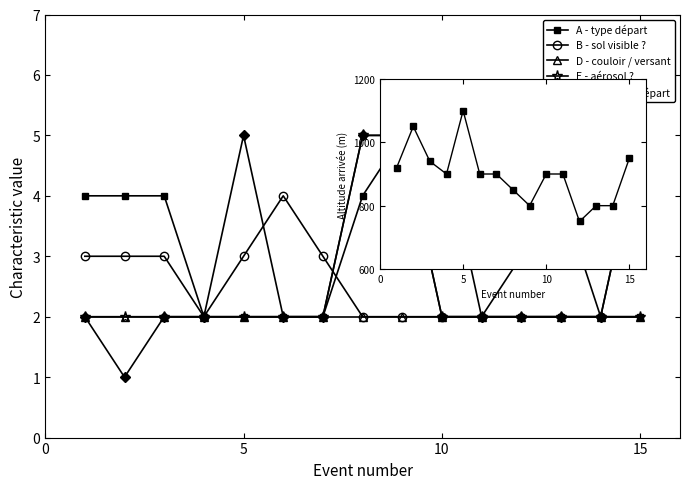

How many series are shown in this chart?

6